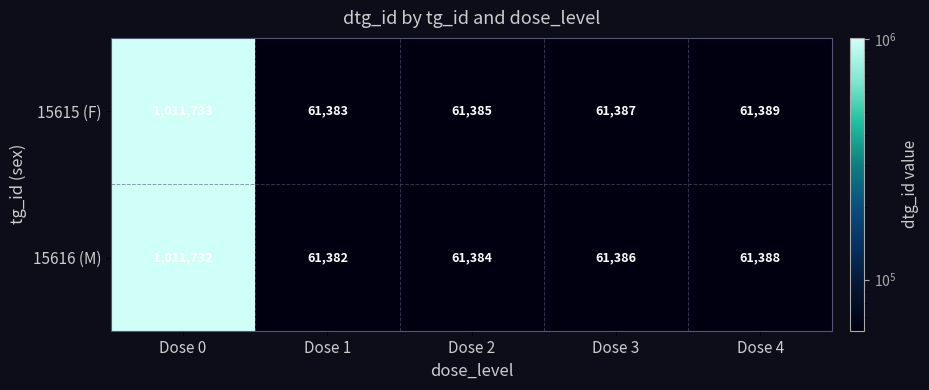

Reading right to left, extract all data points from this chart.

15615 (F): Dose 4=61389	Dose 3=61387	Dose 2=61385	Dose 1=61383	Dose 0=1011733
15616 (M): Dose 4=61388	Dose 3=61386	Dose 2=61384	Dose 1=61382	Dose 0=1011732